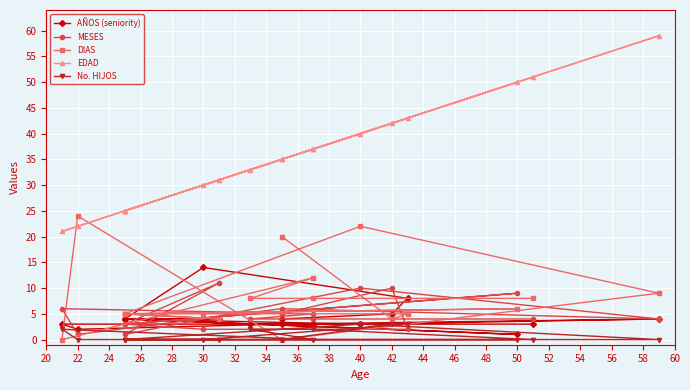

What is the value of the MESES point at the 1st from the left?

5